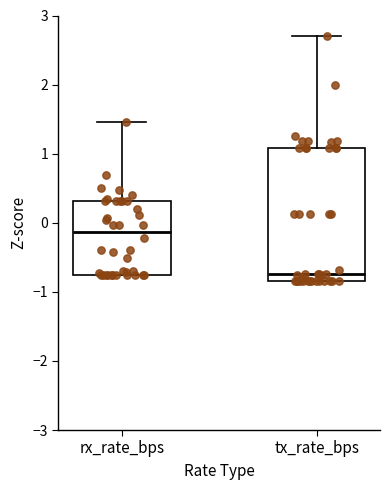

Where is the lower edge of the box for tx_rate_bps on the y-axis? The values are not printed on the chart, so give them approximately, as read against the axis.

-0.8